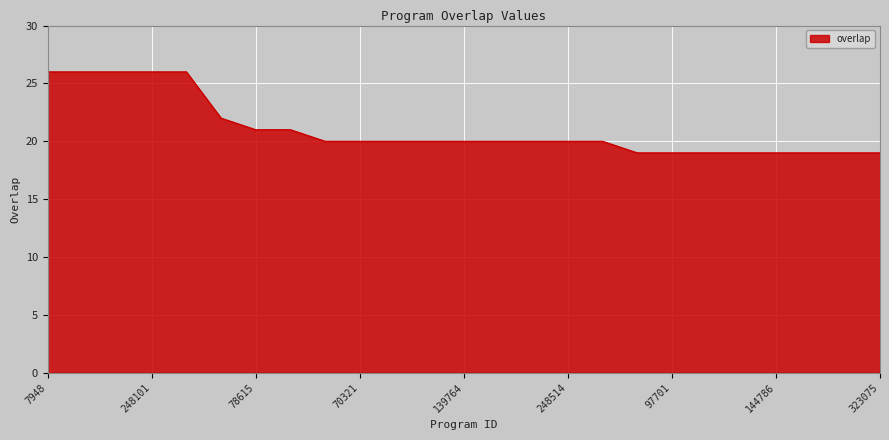

What is the greatest value displayed?

26